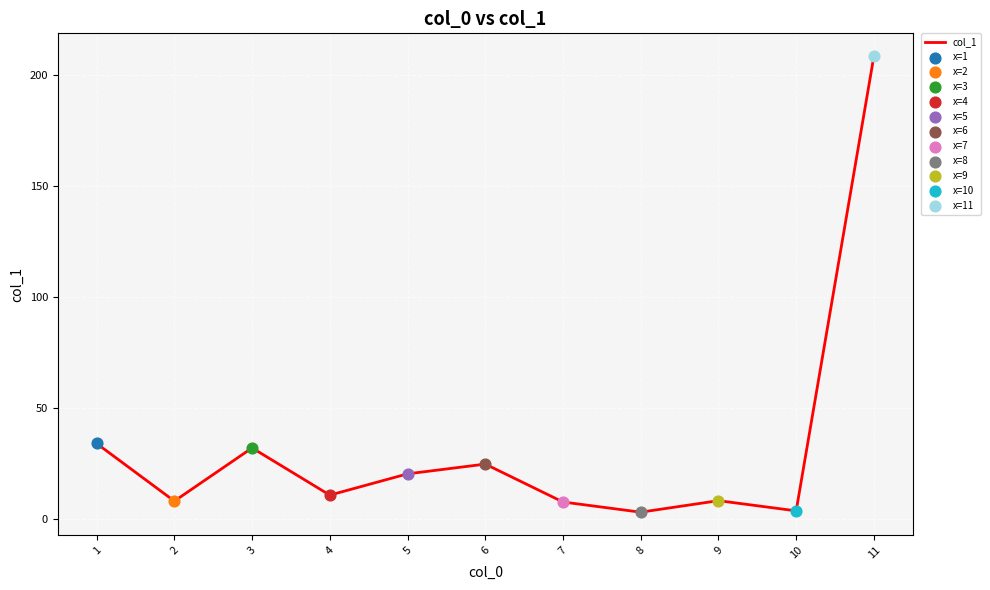

What is the change in value from 2 to 9?

+0.2